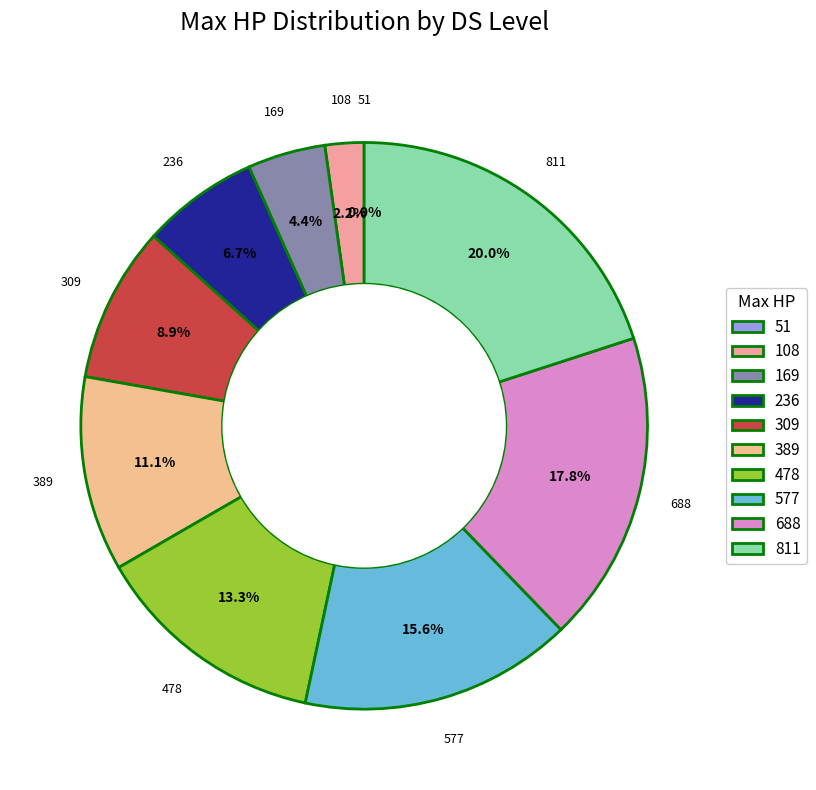

How much of the chart is everything except 108?

97.8%